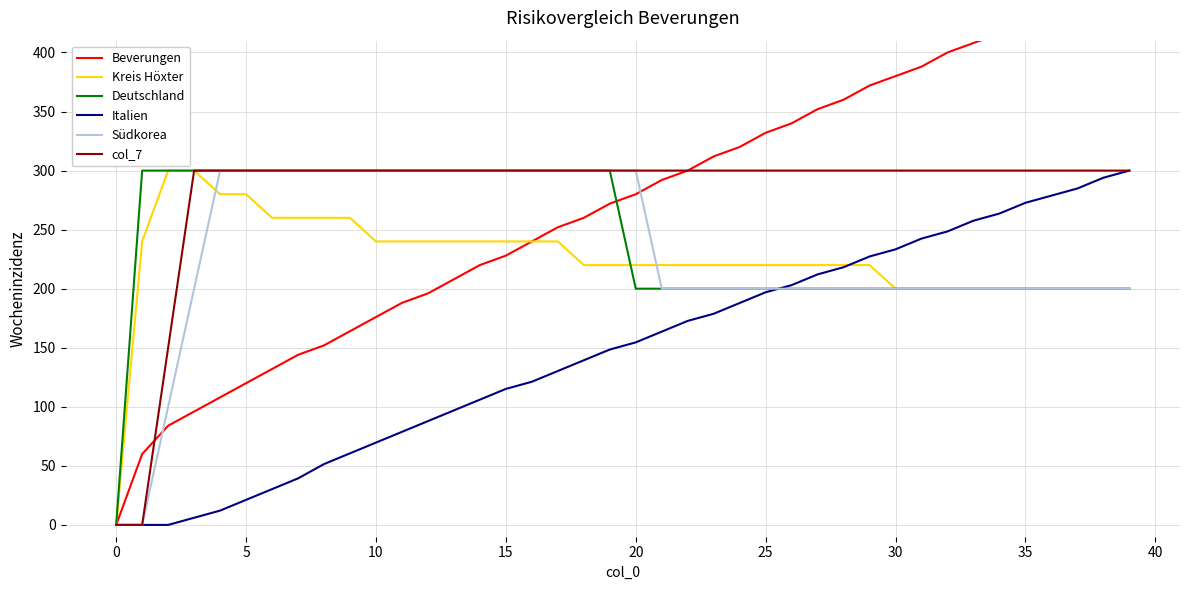

True or false: Italien has a value of 233.3 at 30.

True